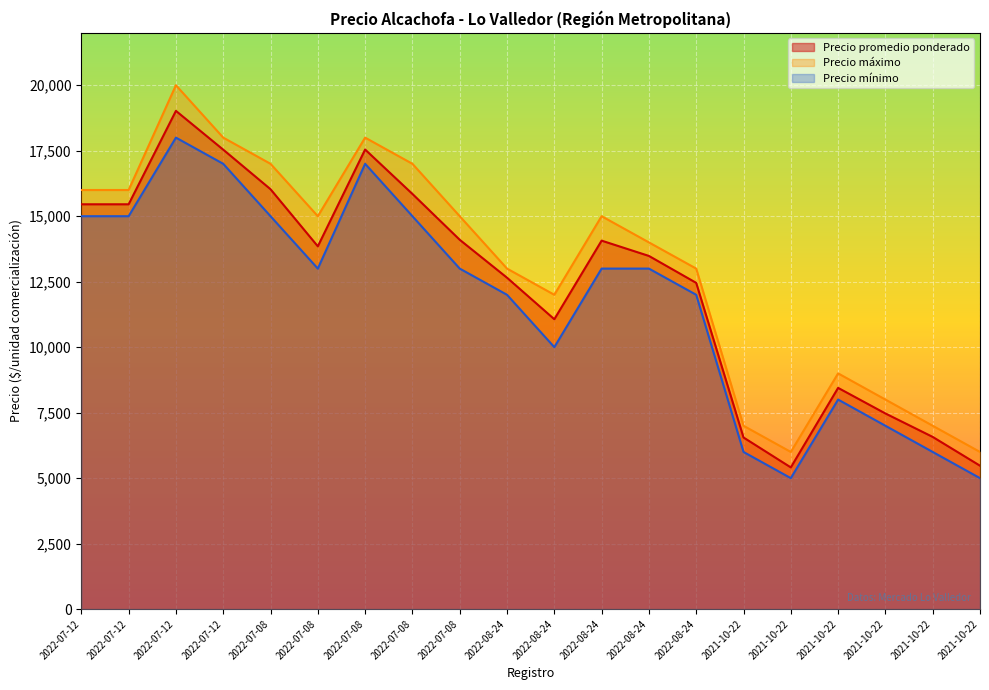

At which label does Precio máximo reach its peak?

2022-07-12